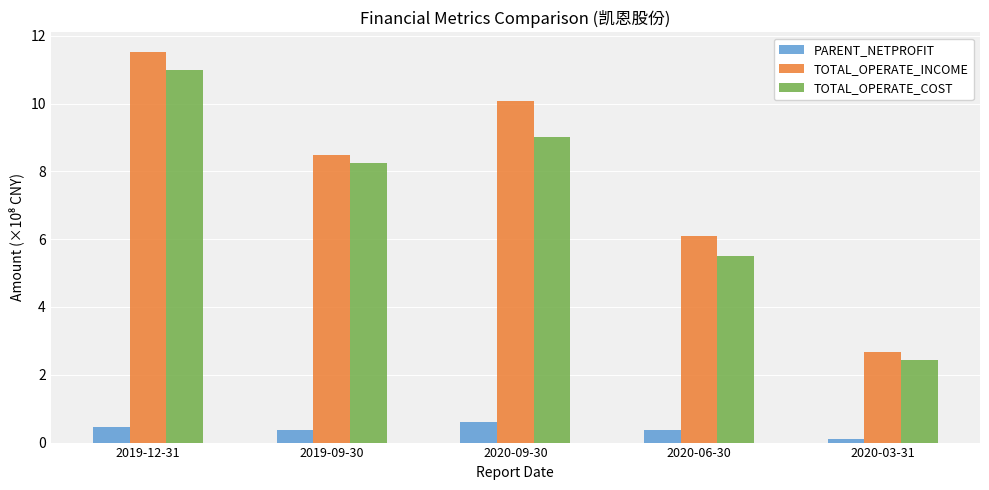

Rank the series at 2019-09-30 from lowest to highest value.

PARENT_NETPROFIT, TOTAL_OPERATE_COST, TOTAL_OPERATE_INCOME